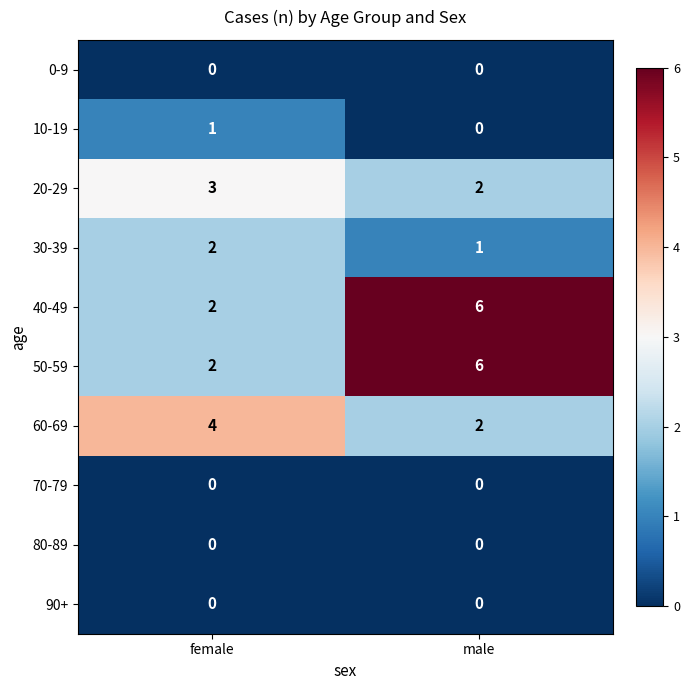

What is the difference between the highest and lowest values at female?

4